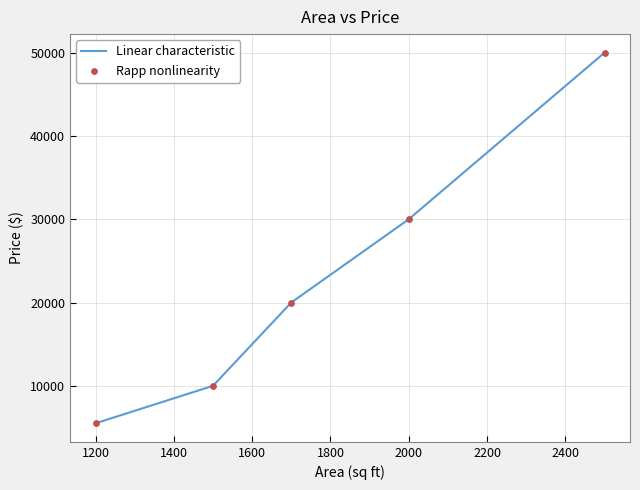

What is the smallest value displayed?

5500